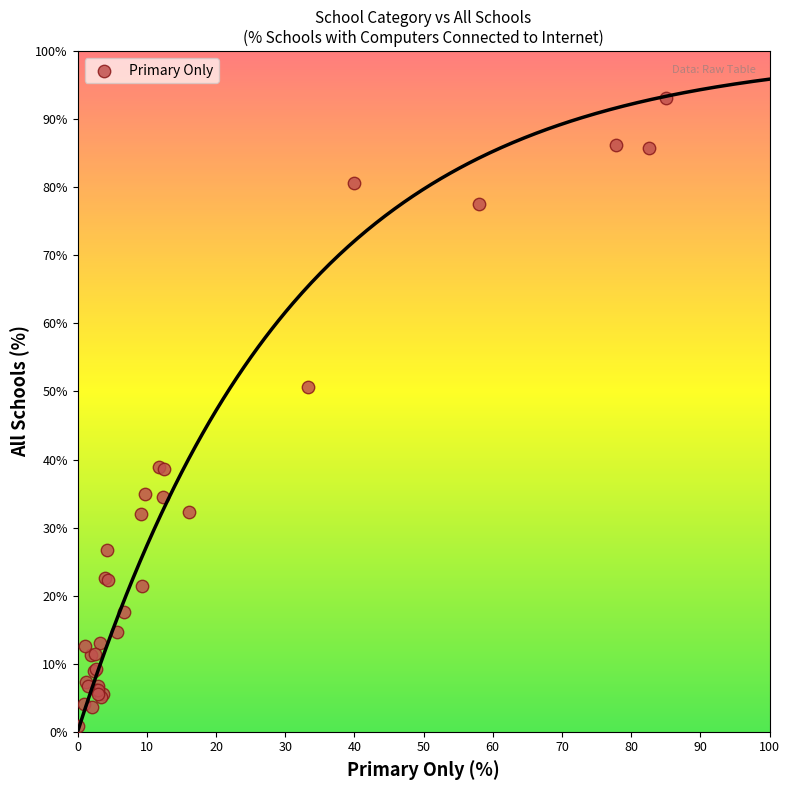

What Y value in the scatter plot is closest to 46?

50.6